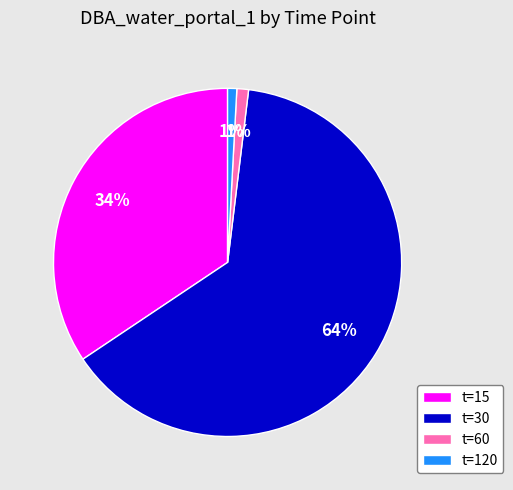

What percentage is the t=60 slice, to the nearest percent?

1%